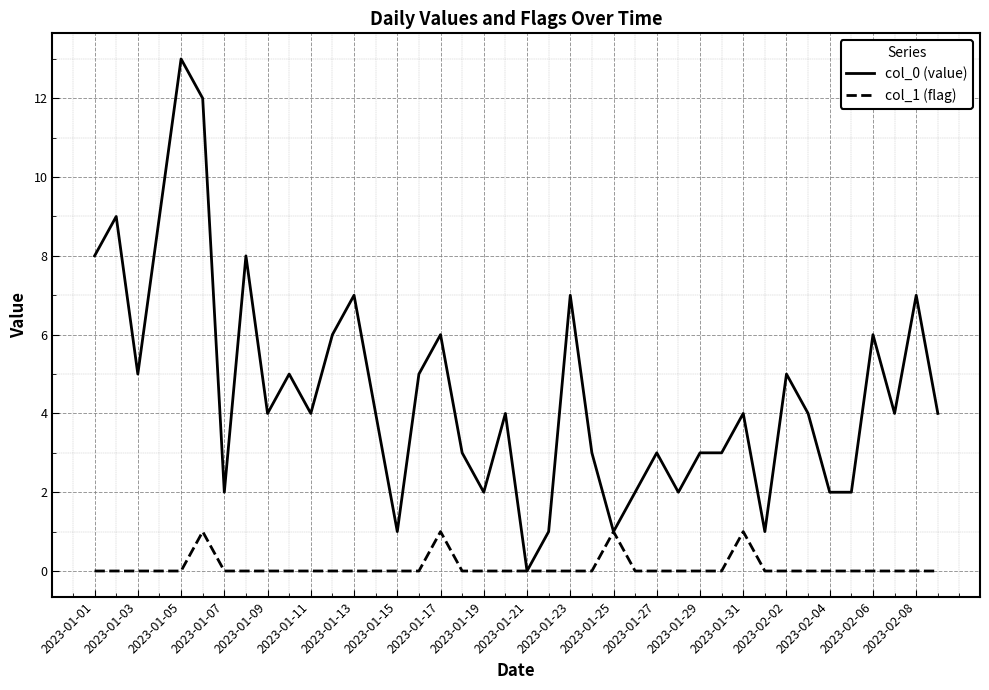

List the series in order of their peak value, highest first.

col_0 (value), col_1 (flag)